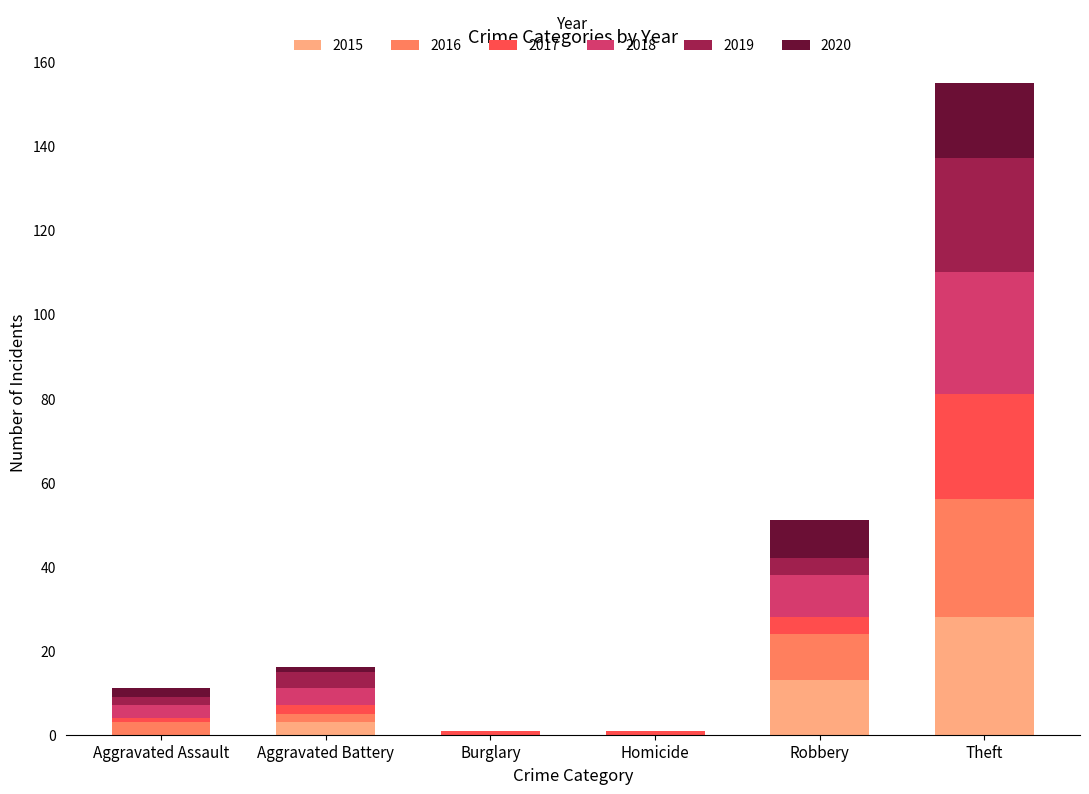

What is the total value across all series at Robbery?

51